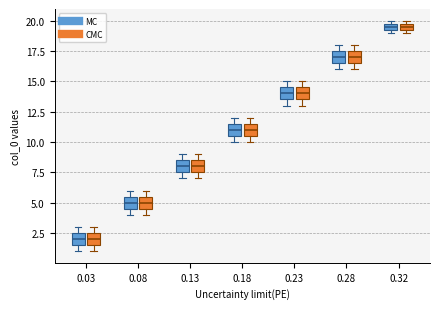

Where is the lower edge of the box for 0.03 (MC) on the y-axis? The values are not printed on the chart, so give them approximately, as read against the axis.

1.5